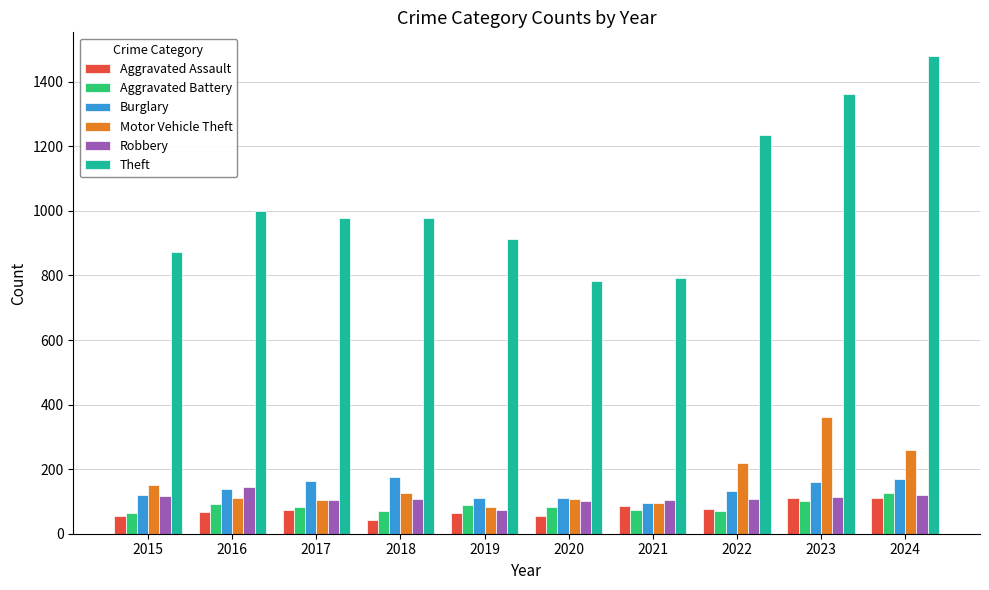

How many bars are there in total?

60